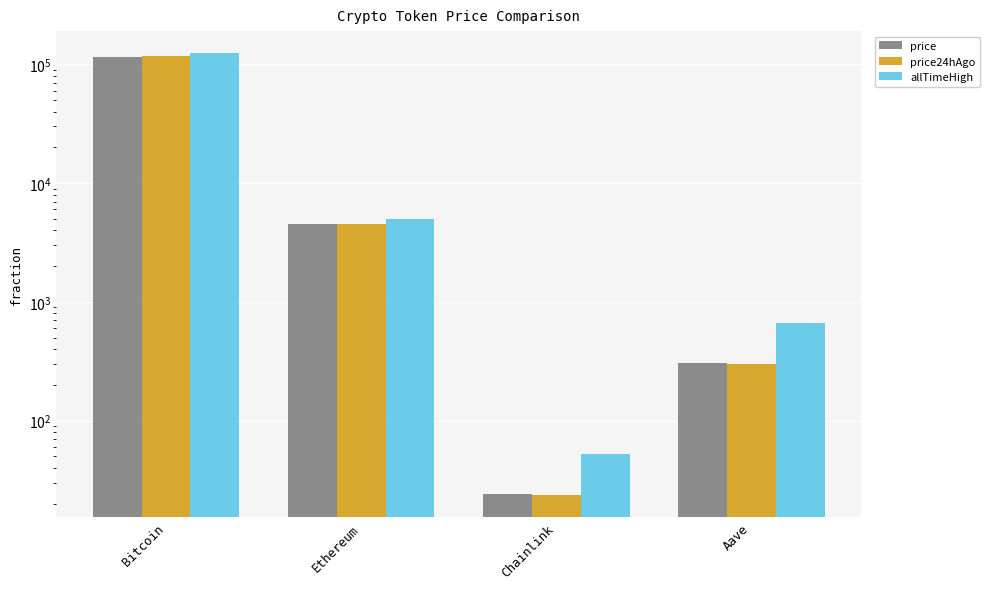

Between Bitcoin and Ethereum, which series saw the biggest shift?

allTimeHigh